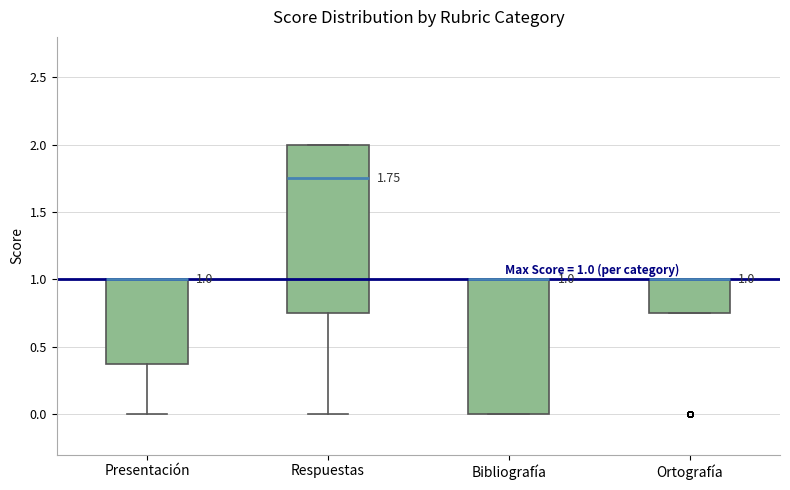

Which box is the tallest, from its lower edge to its upper edge?

Respuestas